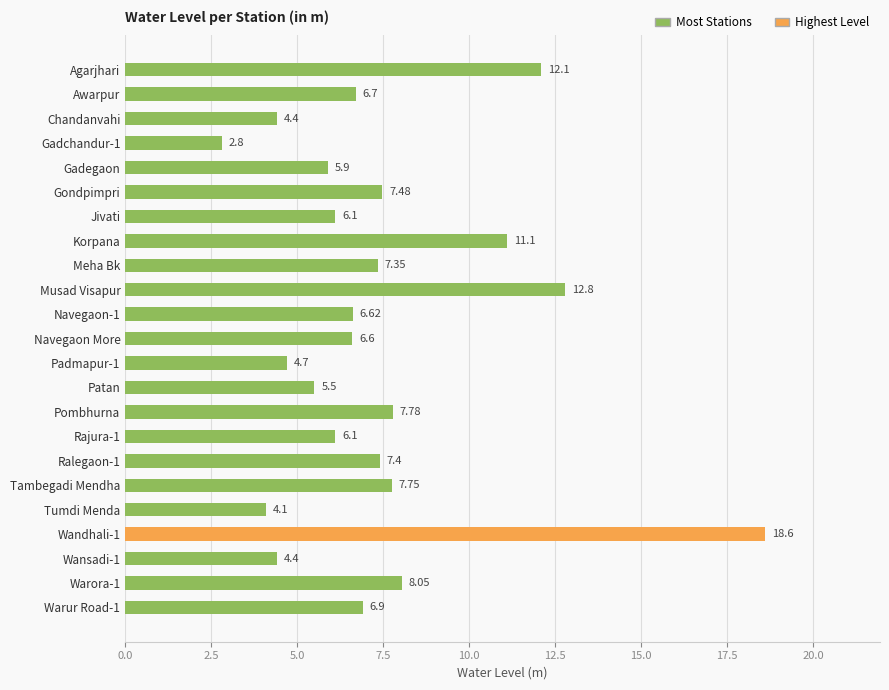

What is the difference between the values at Gadchandur-1 and Chandanvahi?

1.6